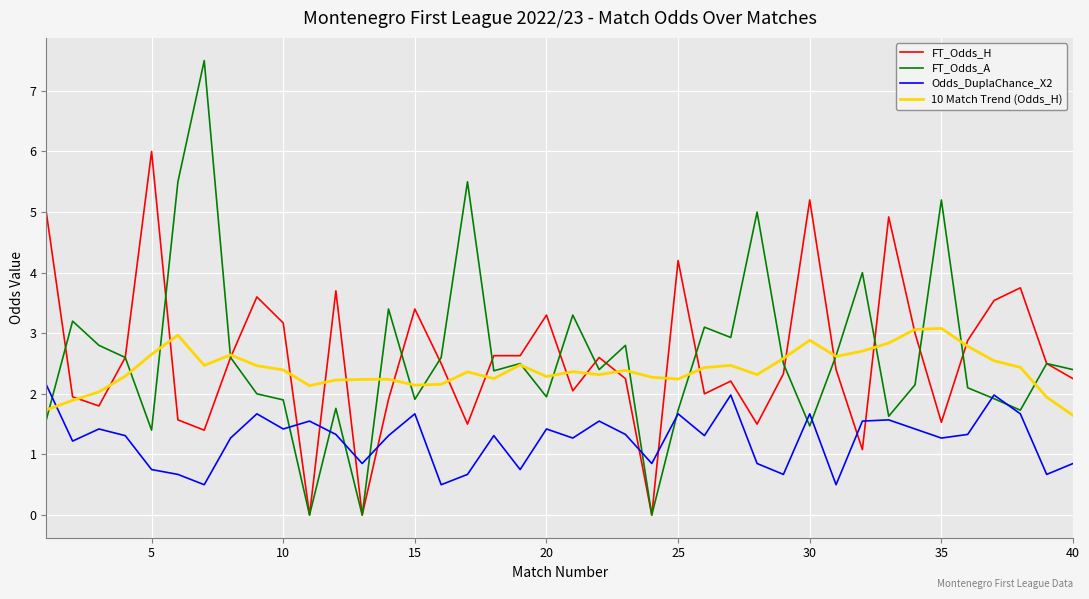

List the series in order of their peak value, lowest first.

Odds_DuplaChance_X2, 10 Match Trend (Odds_H), FT_Odds_H, FT_Odds_A